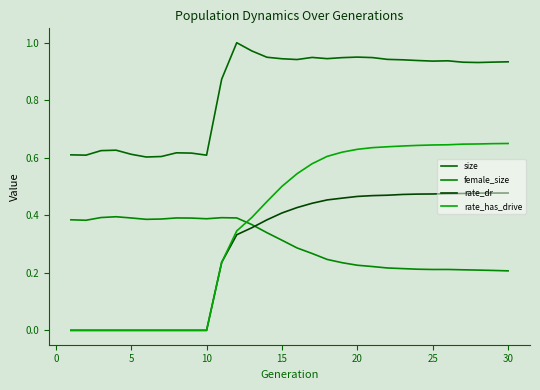

Reading left to right, extract all data points from this chart.

size: 0.6	0.6	0.6	0.6	0.6	0.6	0.6	0.6	0.6	0.6	0.9	1.0	1.0	0.9	0.9	0.9	0.9	0.9	0.9	0.9	0.9	0.9	0.9	0.9	0.9	0.9	0.9	0.9	0.9	0.9
female_size: 0.4	0.4	0.4	0.4	0.4	0.4	0.4	0.4	0.4	0.4	0.4	0.4	0.4	0.3	0.3	0.3	0.3	0.2	0.2	0.2	0.2	0.2	0.2	0.2	0.2	0.2	0.2	0.2	0.2	0.2
rate_dr: 0.0	0.0	0.0	0.0	0.0	0.0	0.0	0.0	0.0	0.0	0.2	0.3	0.4	0.4	0.4	0.4	0.4	0.5	0.5	0.5	0.5	0.5	0.5	0.5	0.5	0.5	0.5	0.5	0.5	0.5
rate_has_drive: 0.0	0.0	0.0	0.0	0.0	0.0	0.0	0.0	0.0	0.0	0.2	0.3	0.4	0.4	0.5	0.5	0.6	0.6	0.6	0.6	0.6	0.6	0.6	0.6	0.6	0.6	0.6	0.6	0.6	0.6